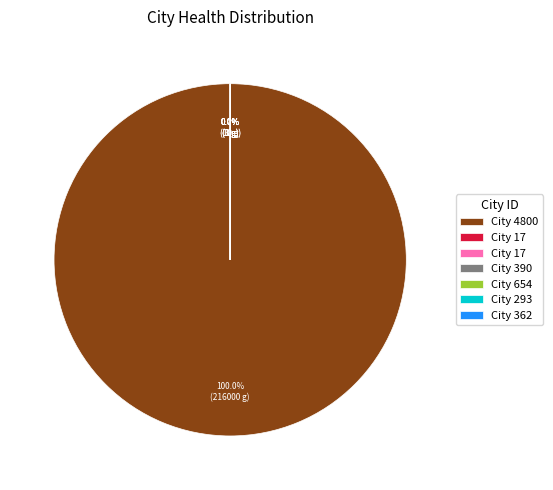

Does any single category account for the majority?

Yes